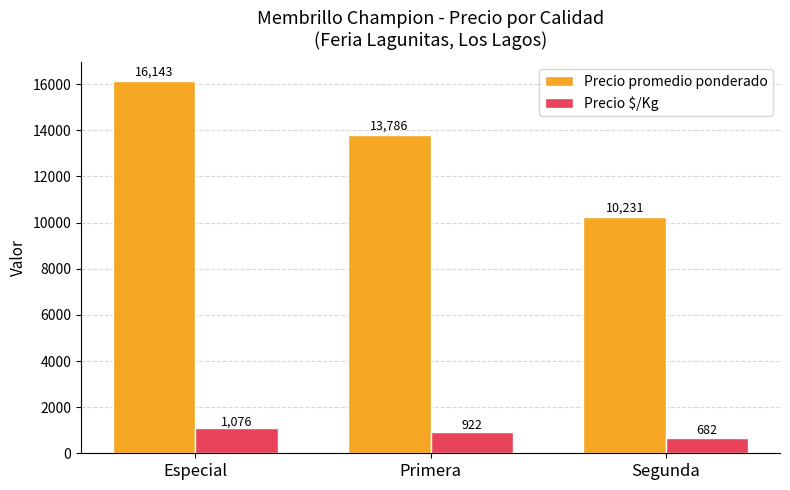

Which series has the largest range (max minus min)?

Precio promedio ponderado